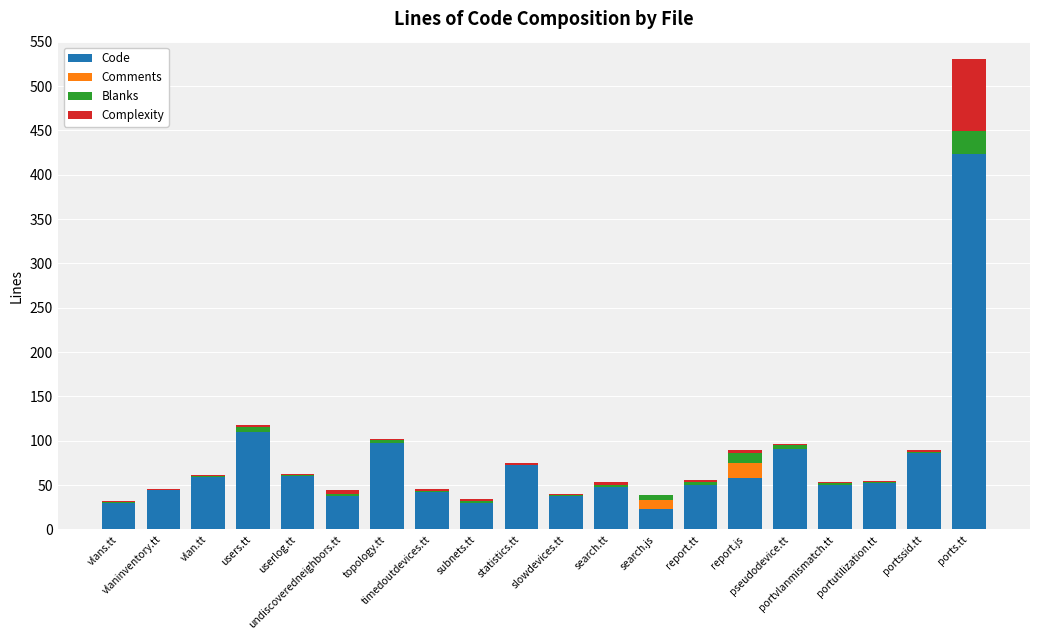

What is the sum of the Code values at slowdevices.tt and vlan.tt?

97